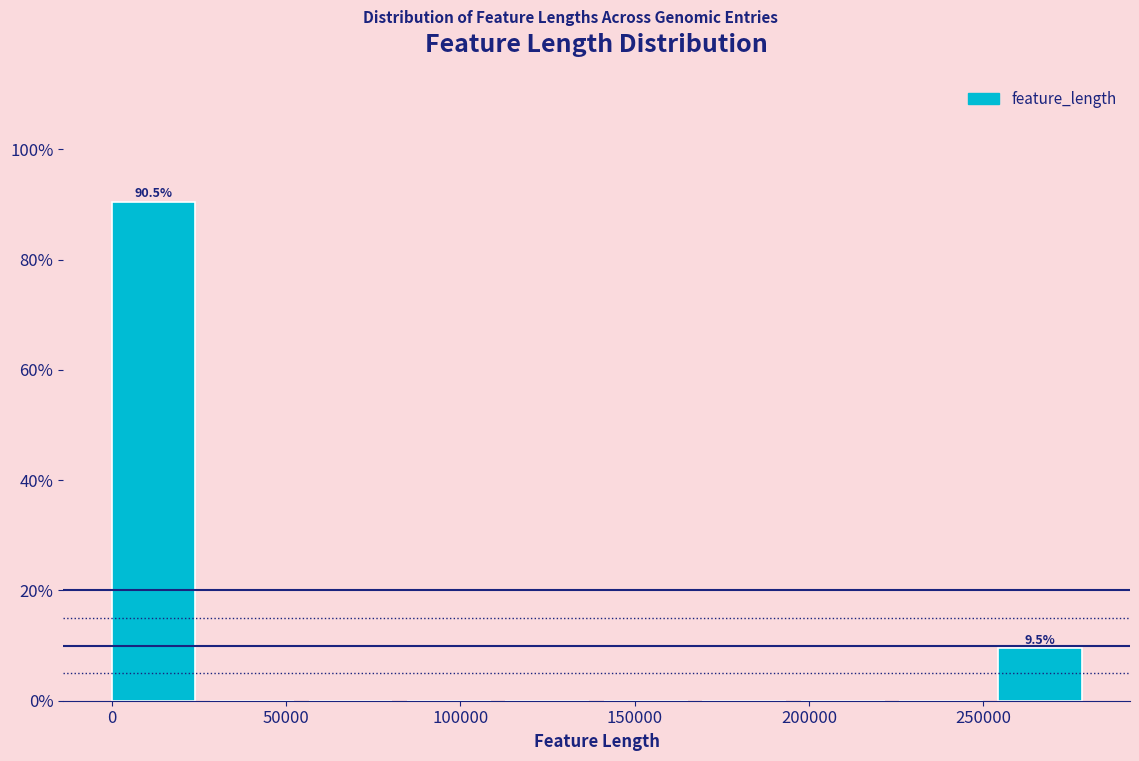

Which range on the x-axis has the tallest bar?

0 to 30000